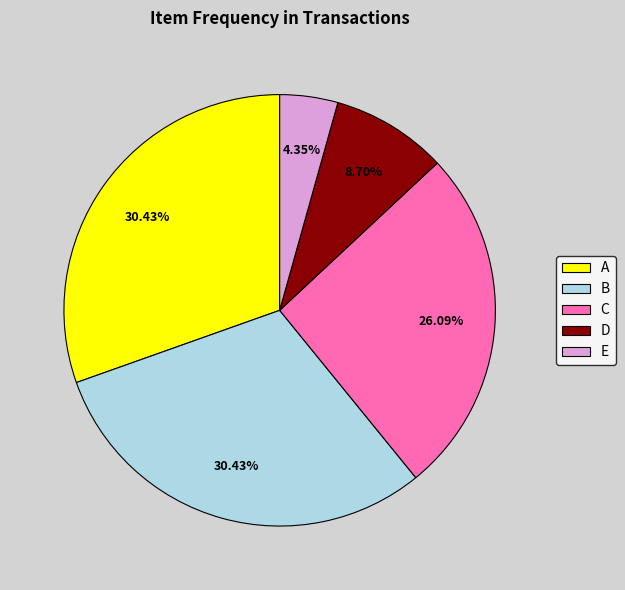

To the nearest percent, what portion does B represent?

30%